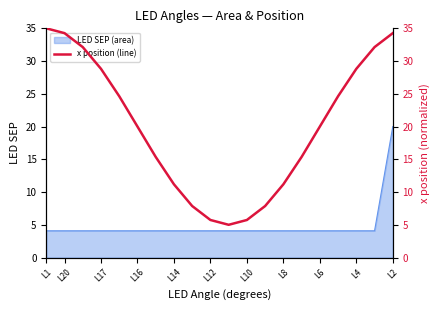

What is the minimum value for LED SEP (area)?

4.1